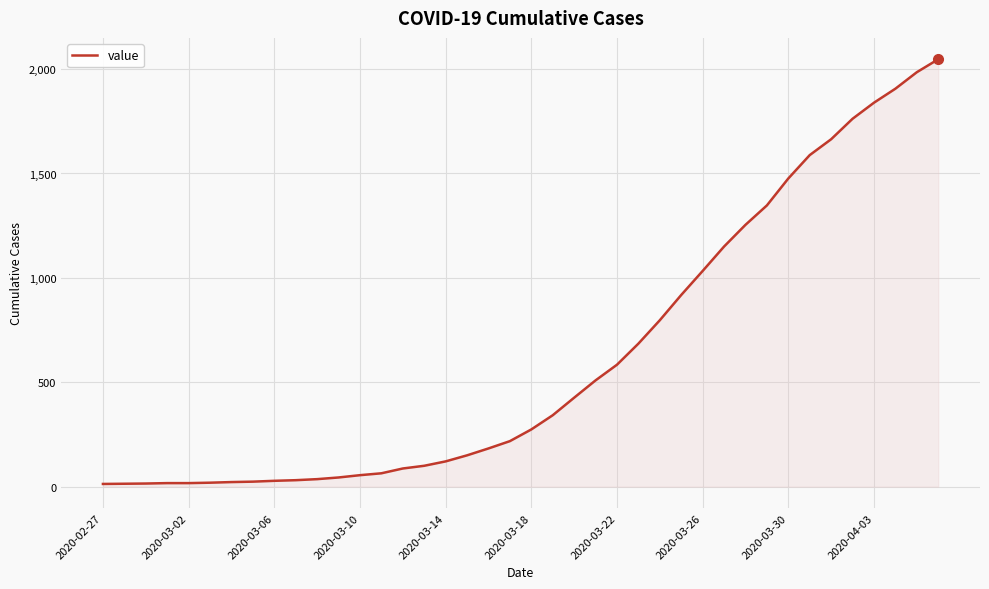

What is the difference between the maximum and minimum values?

2034